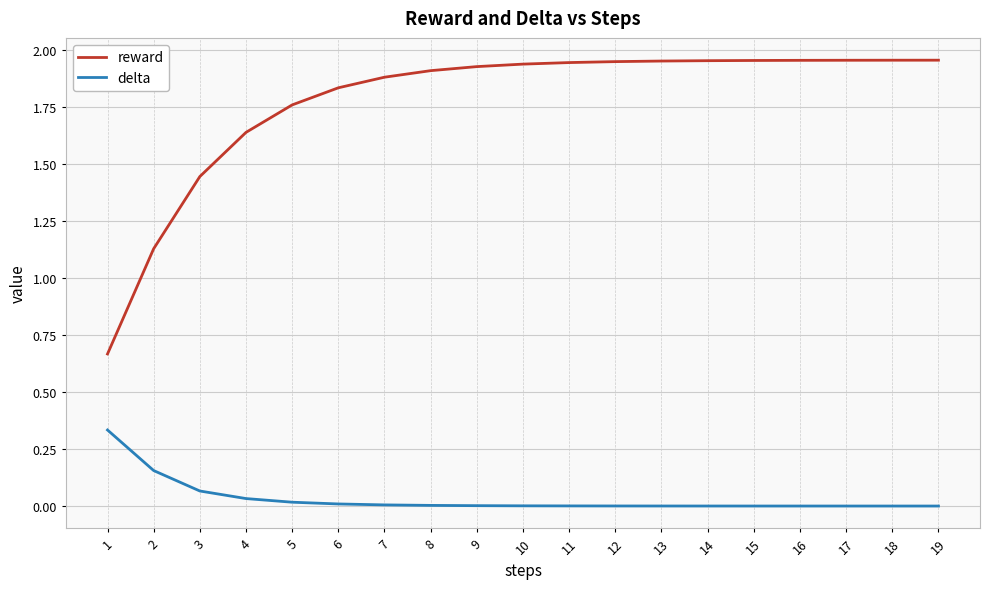

True or false: reward and delta cross at least once.

False